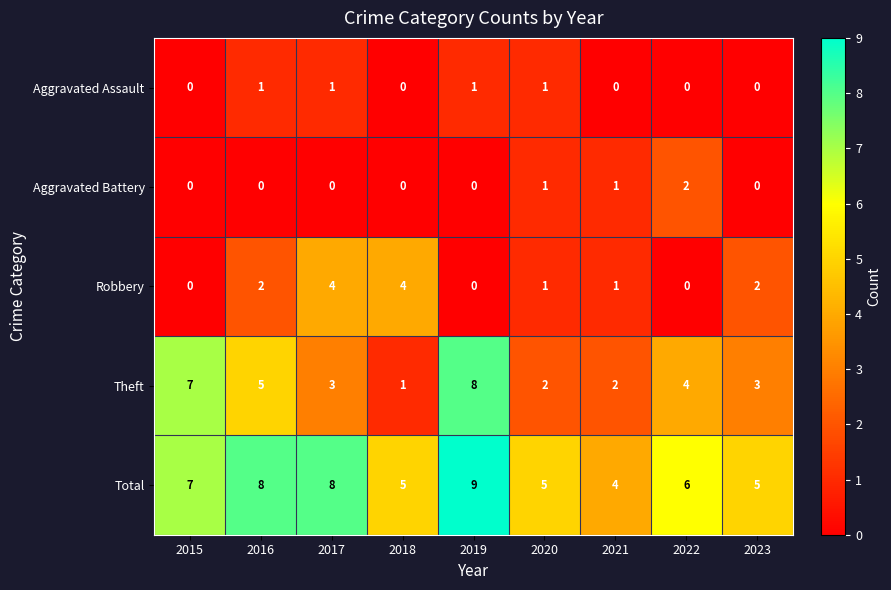

What is the sum of all Theft values?

35